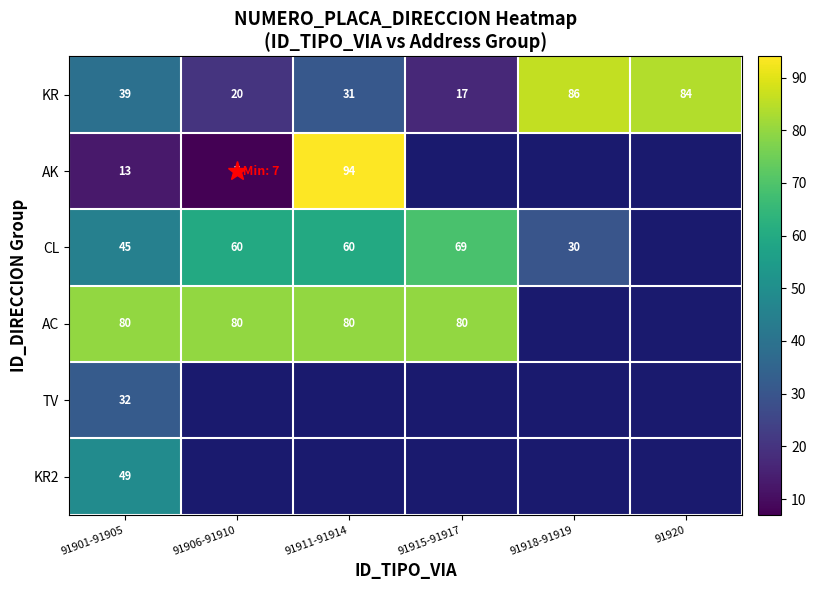

Which series has the largest range (max minus min)?

AK